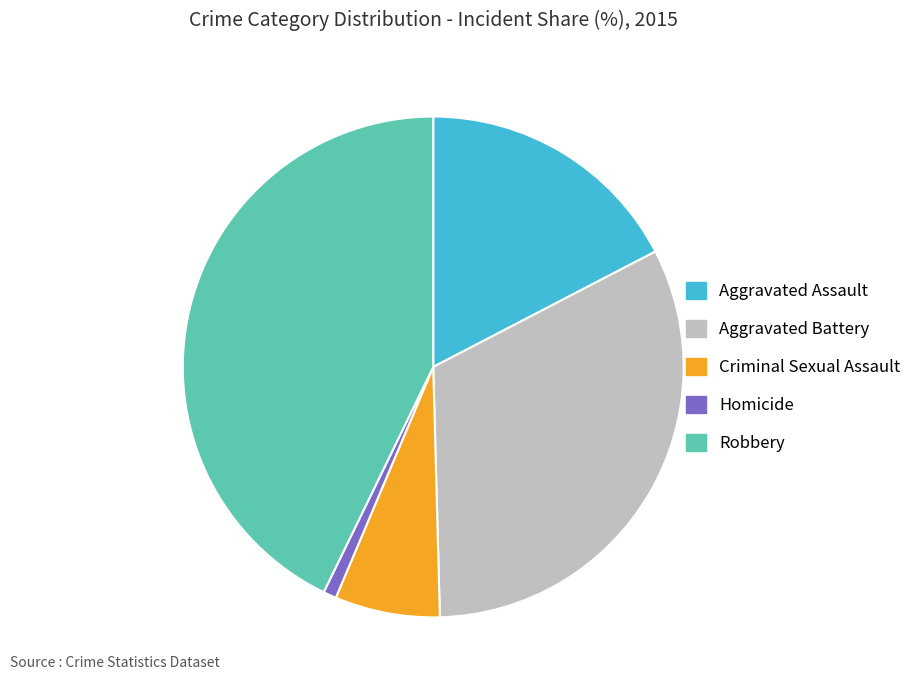

What is the ratio of the value at Aggravated Assault to the value at Homicide?

20.5